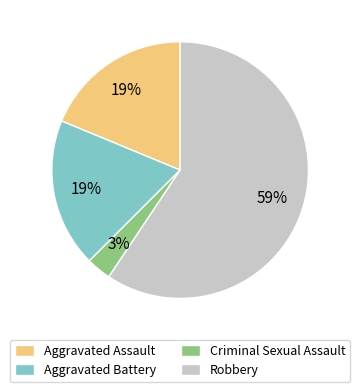

Count the number of slices in the pie.

4